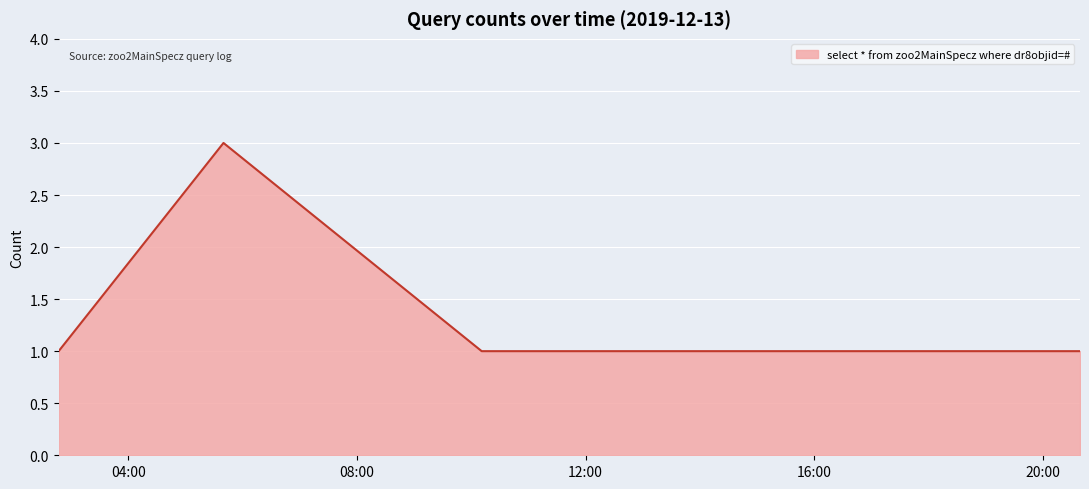

How many interior local peaks (higher than both neighbors) does the data have?

1